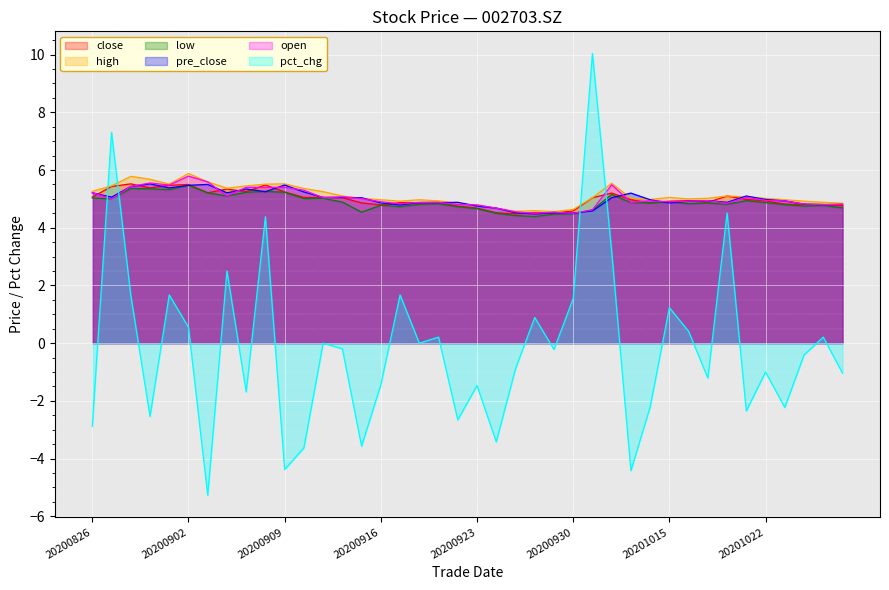

Count the number of categories in the chart.

40